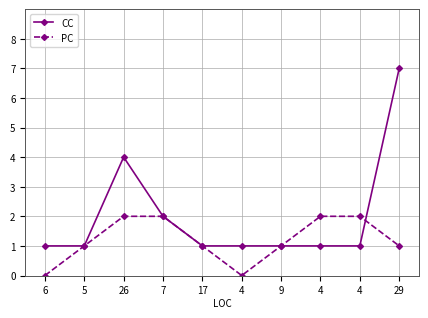

Rank the series by their maximum value, from lowest to highest.

PC, CC